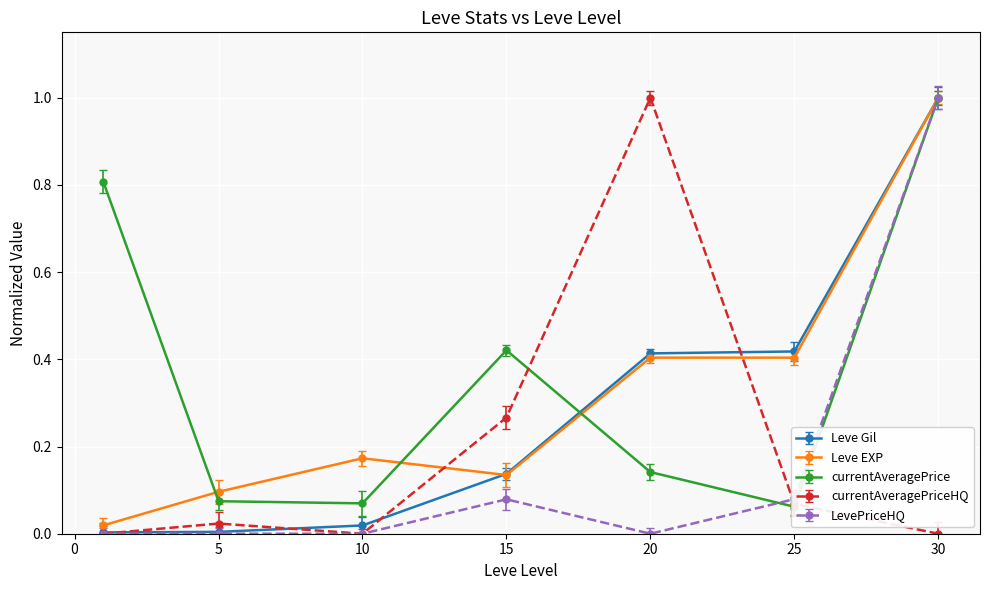

What are all the series names shown in the legend?

Leve Gil, Leve EXP, currentAveragePrice, currentAveragePriceHQ, LevePriceHQ